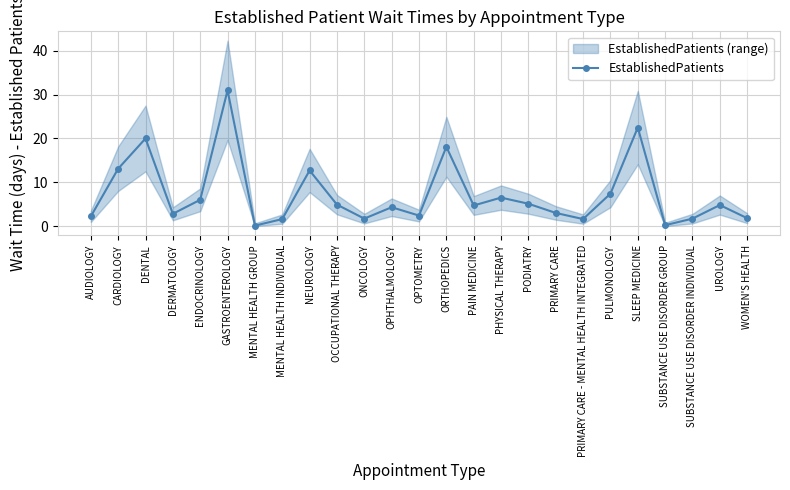

What is the label of the 16th point from the left?

PHYSICAL THERAPY